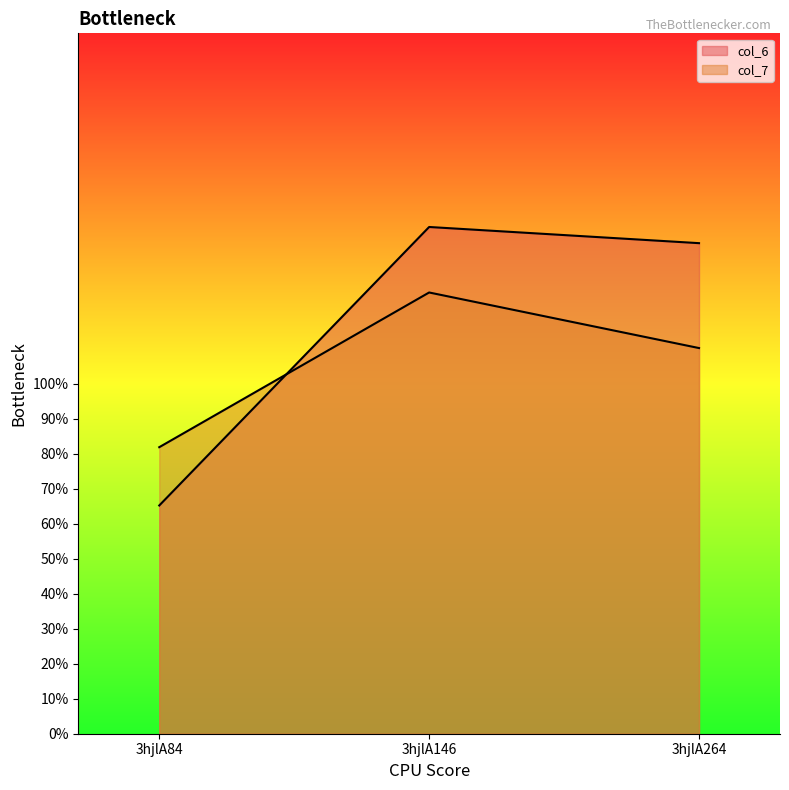

Which series changed the most between 3hjlA84 and 3hjlA146?

col_6